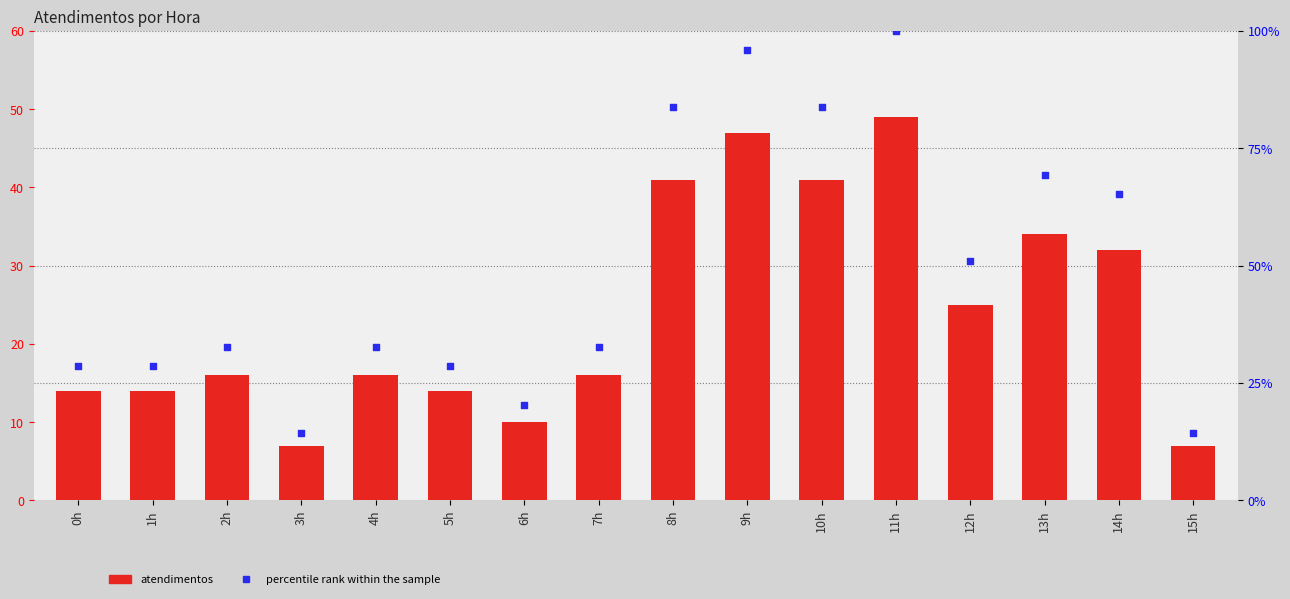

At which category is the sum across all series the highest?

11h